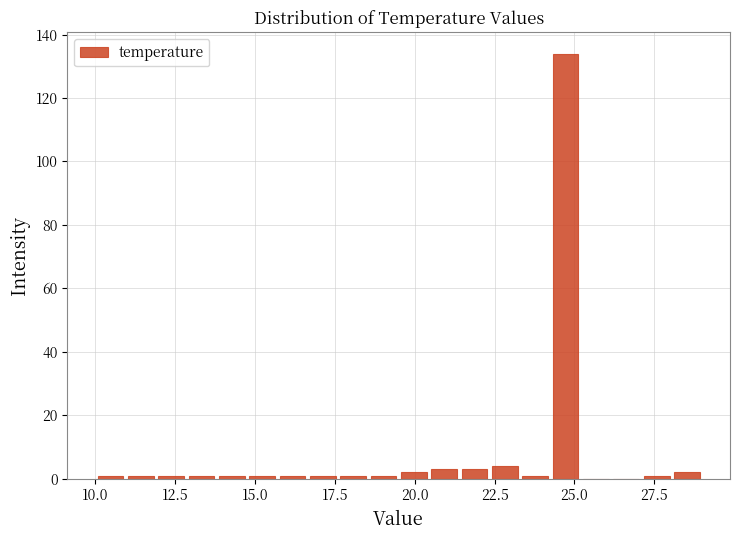

Around what value on the x-axis is the tallest bar? Give the approximate position of its centre, as read against the axis.

24.5